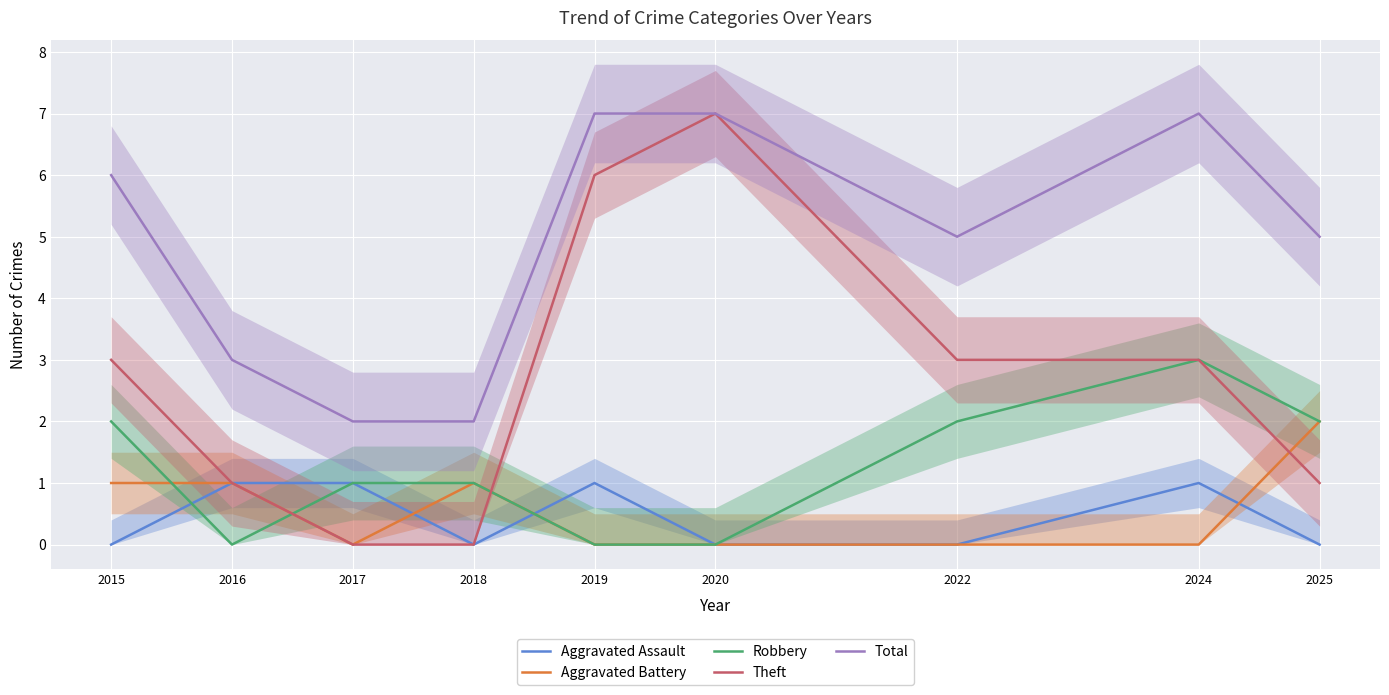

List the labels in order of Aggravated Battery value, largest first.

2025, 2015, 2016, 2018, 2017, 2019, 2020, 2022, 2024